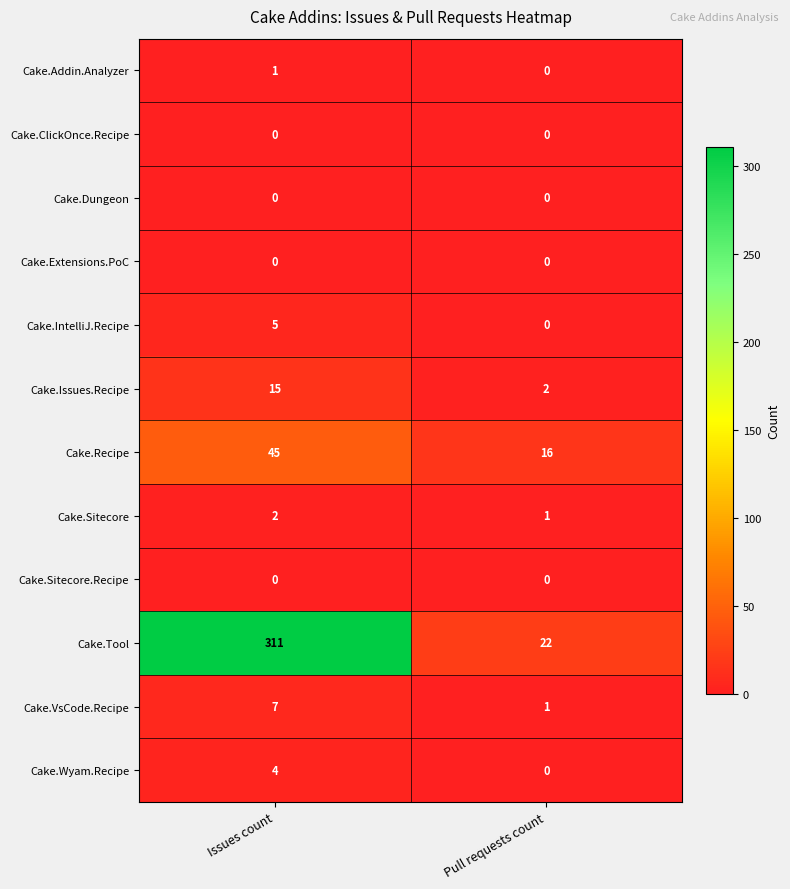

Reading left to right, extract all data points from this chart.

Cake.Addin.Analyzer: Issues count=1	Pull requests count=0
Cake.ClickOnce.Recipe: Issues count=0	Pull requests count=0
Cake.Dungeon: Issues count=0	Pull requests count=0
Cake.Extensions.PoC: Issues count=0	Pull requests count=0
Cake.IntelliJ.Recipe: Issues count=5	Pull requests count=0
Cake.Issues.Recipe: Issues count=15	Pull requests count=2
Cake.Recipe: Issues count=45	Pull requests count=16
Cake.Sitecore: Issues count=2	Pull requests count=1
Cake.Sitecore.Recipe: Issues count=0	Pull requests count=0
Cake.Tool: Issues count=311	Pull requests count=22
Cake.VsCode.Recipe: Issues count=7	Pull requests count=1
Cake.Wyam.Recipe: Issues count=4	Pull requests count=0